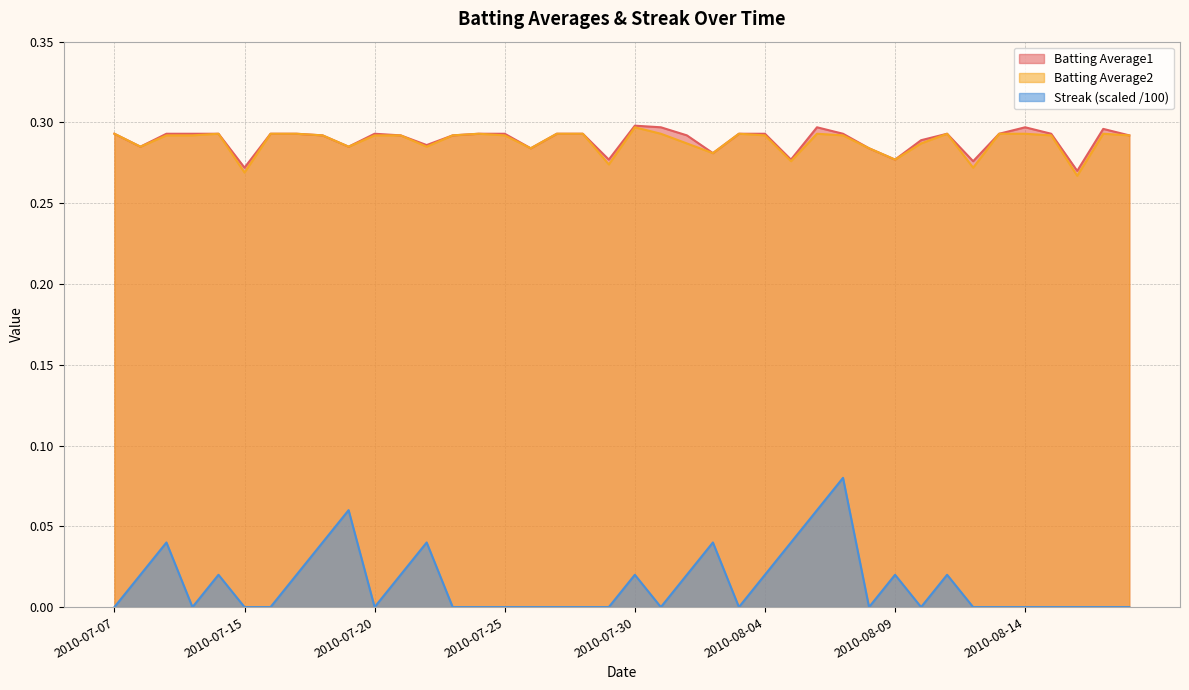

What is the maximum value shown in the chart?

0.3